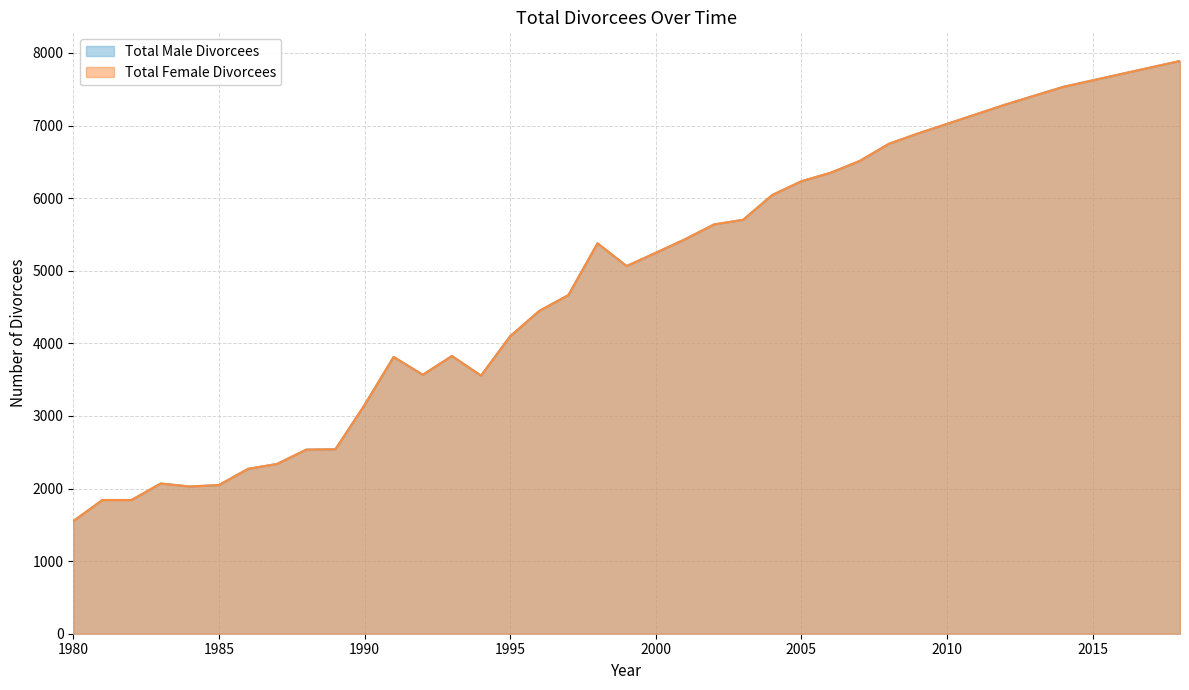

Rank the categories by Total Male Divorcees value from lowest to highest.

1980, 1981, 1982, 1984, 1985, 1983, 1986, 1987, 1988, 1989, 1990, 1994, 1992, 1991, 1993, 1995, 1996, 1997, 1999, 2000, 1998, 2001, 2002, 2003, 2004, 2005, 2006, 2007, 2008, 2009, 2010, 2011, 2012, 2013, 2014, 2015, 2016, 2017, 2018